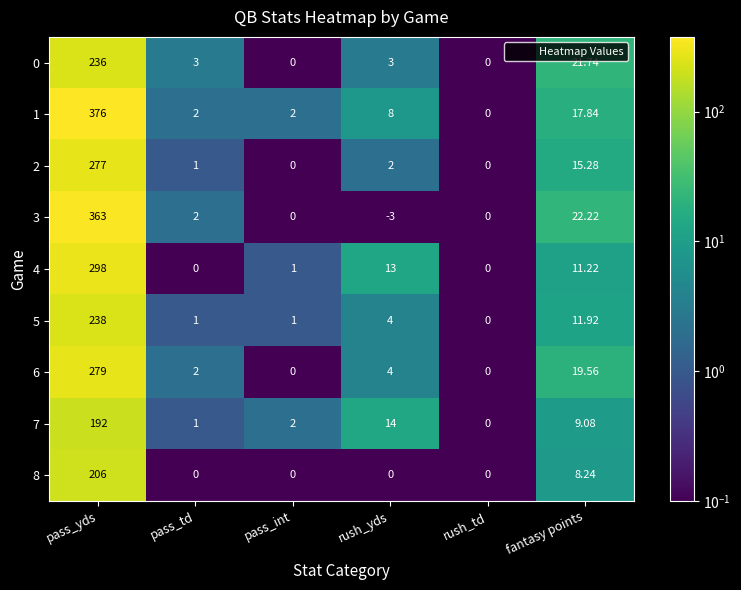

Is the value of 8 at pass_td greater than the value of 0 at fantasy points?

No